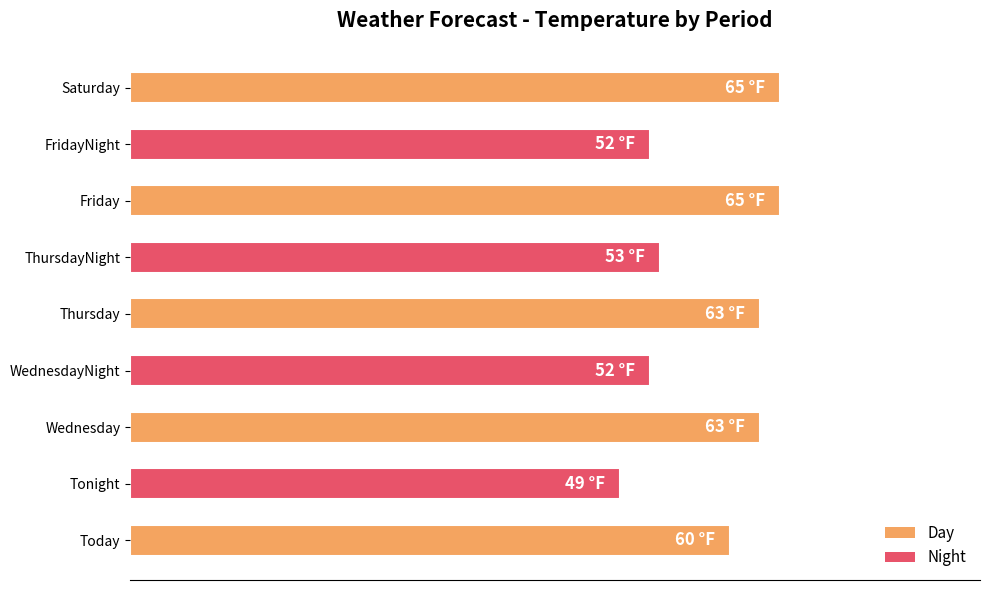

What is the difference between the second highest and second lowest values?

13